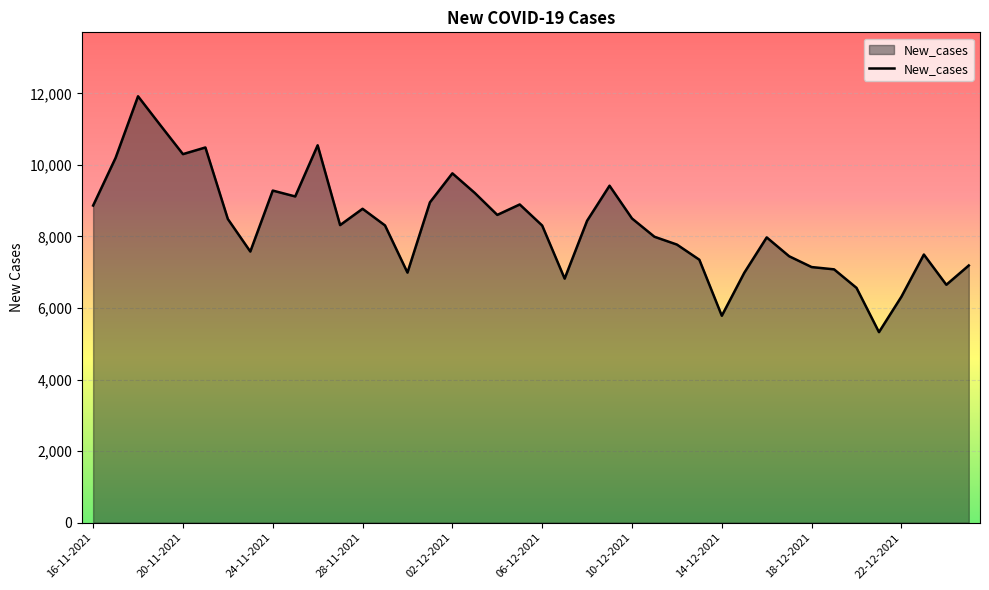

What is the difference between the maximum and minimum values?

6593